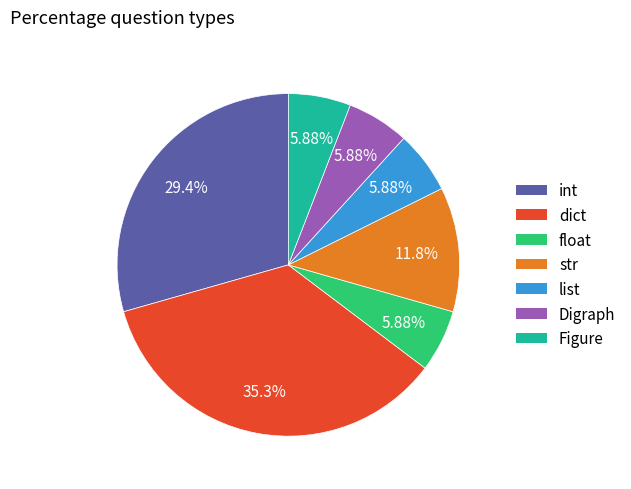

True or false: dict accounts for 35% of the total.

True